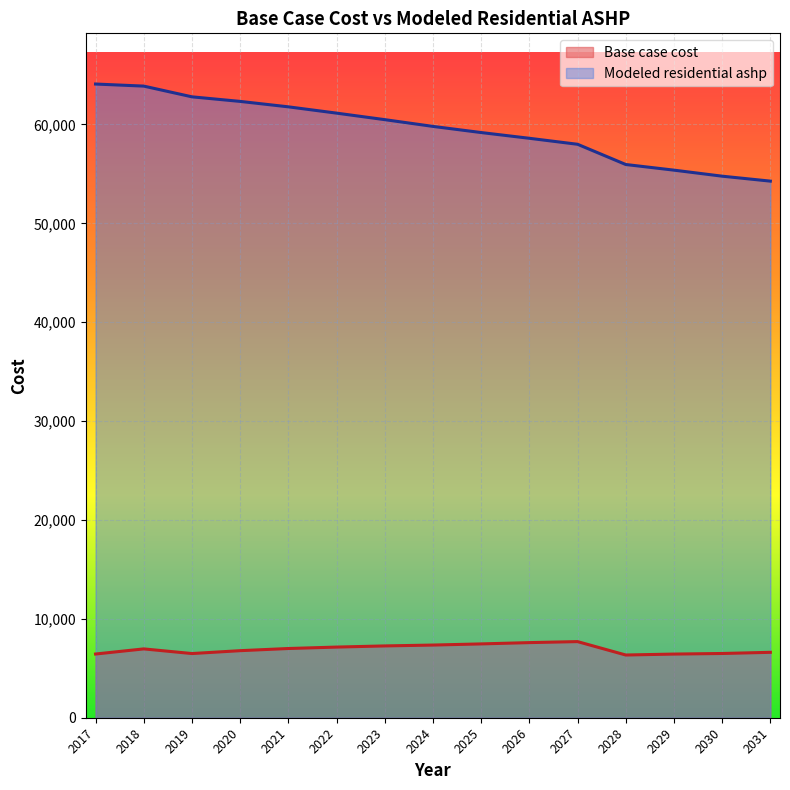

What is the sum of the Modeled residential ashp values at 2027 and 2021?

119781.2